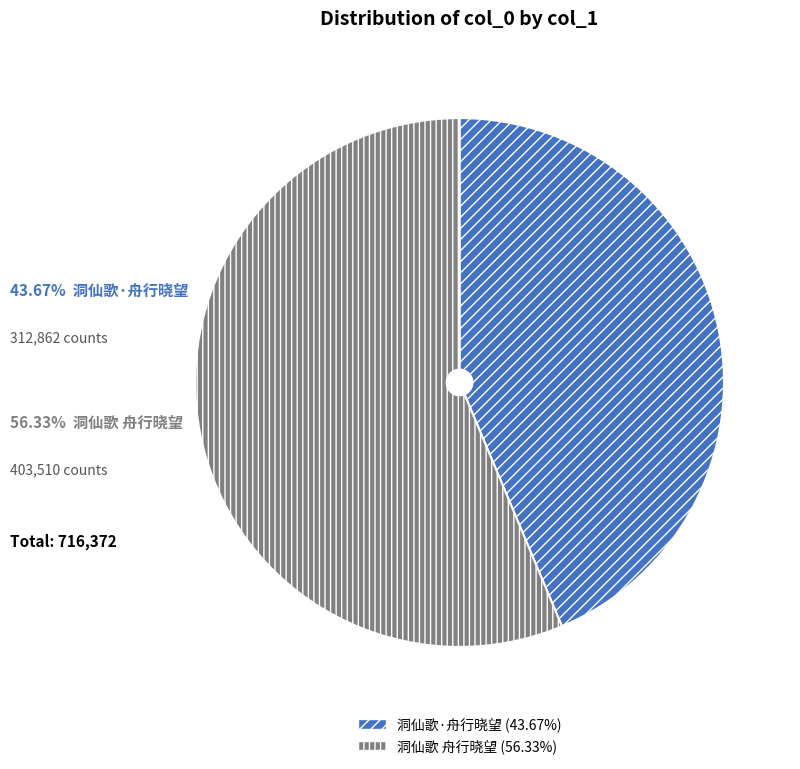

Approximately how many times larger is the value at 洞仙歌·舟行晓望 compared to 洞仙歌 舟行晓望?

0.8